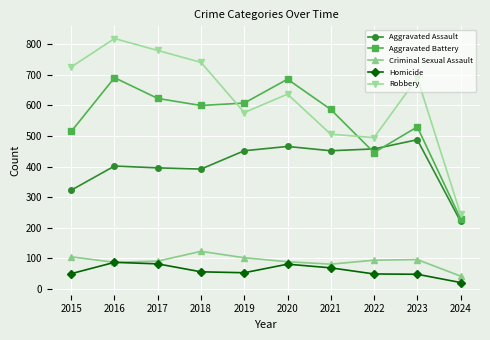

What is the difference between the maximum and second lowest values in the Aggravated Battery series?

245